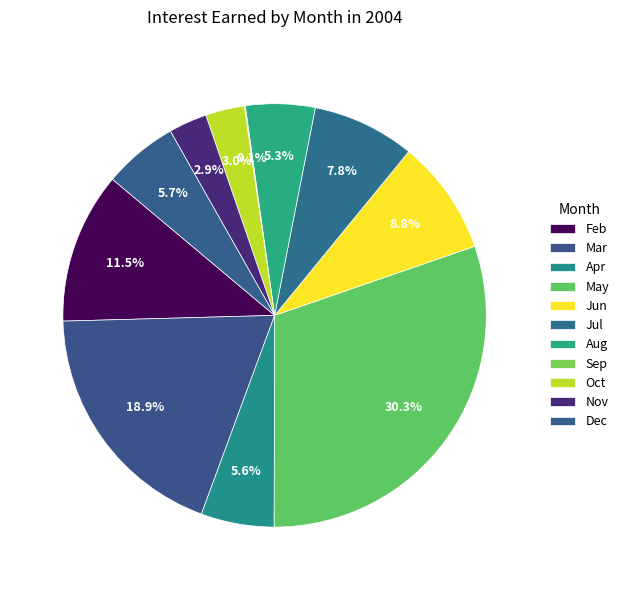

What is the change in value from Apr to Dec?

+1516.8